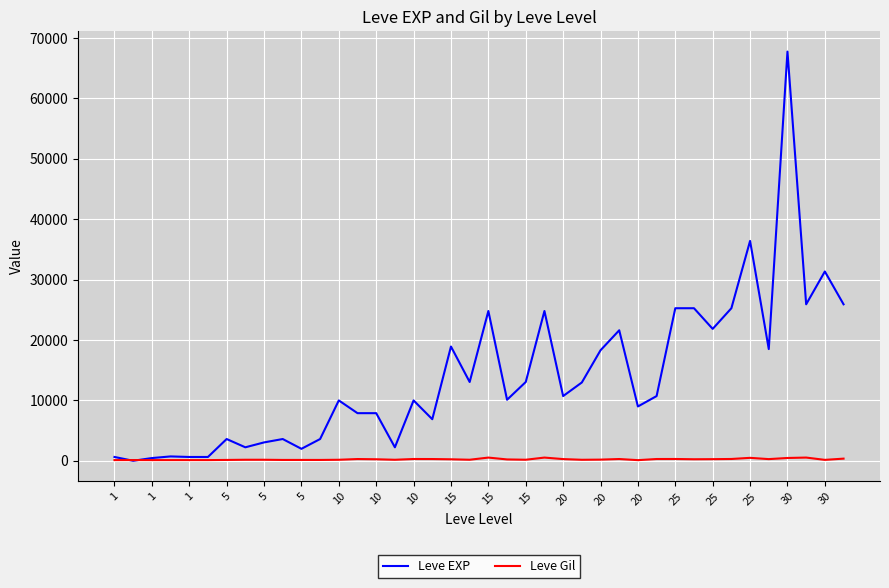

Which series has the largest total across all categories?

Leve EXP